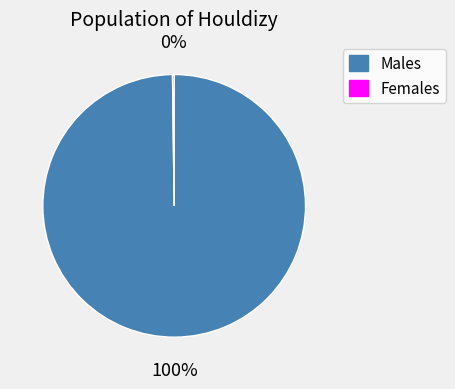

Which slice is the largest?

Males